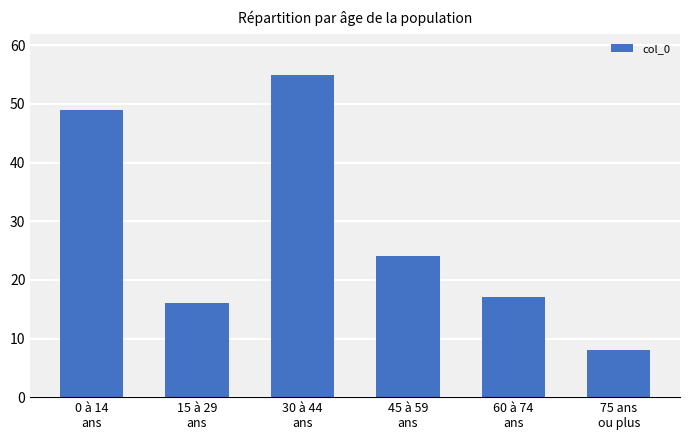

Is it true that the value at 30 à 44
ans is 20?

False